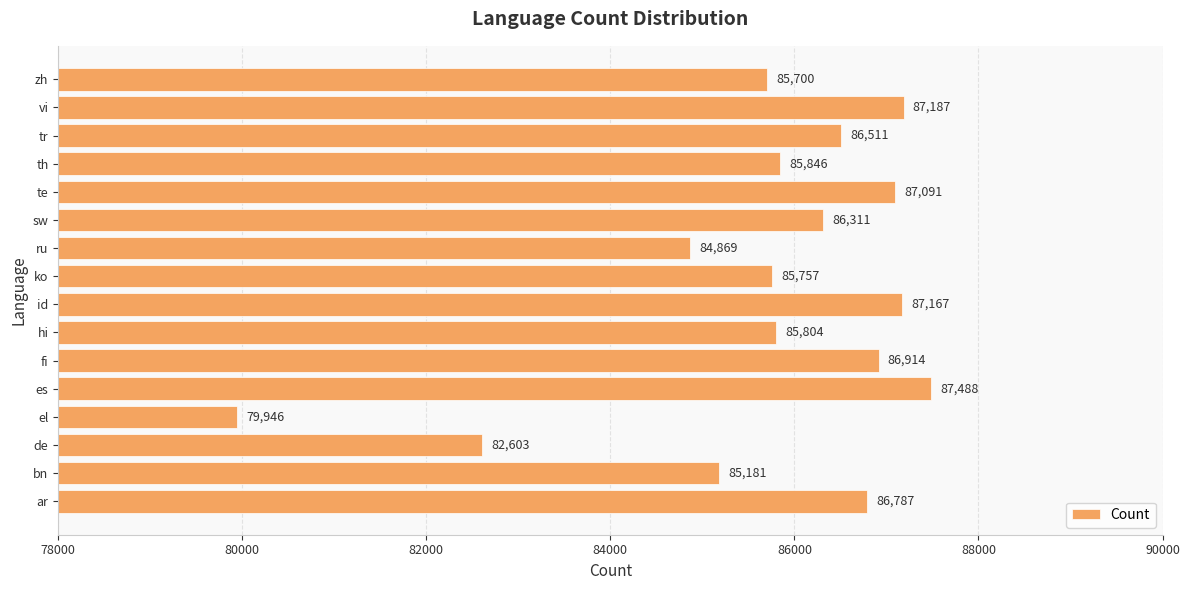

Where is the data nearest to the value 83717?

de